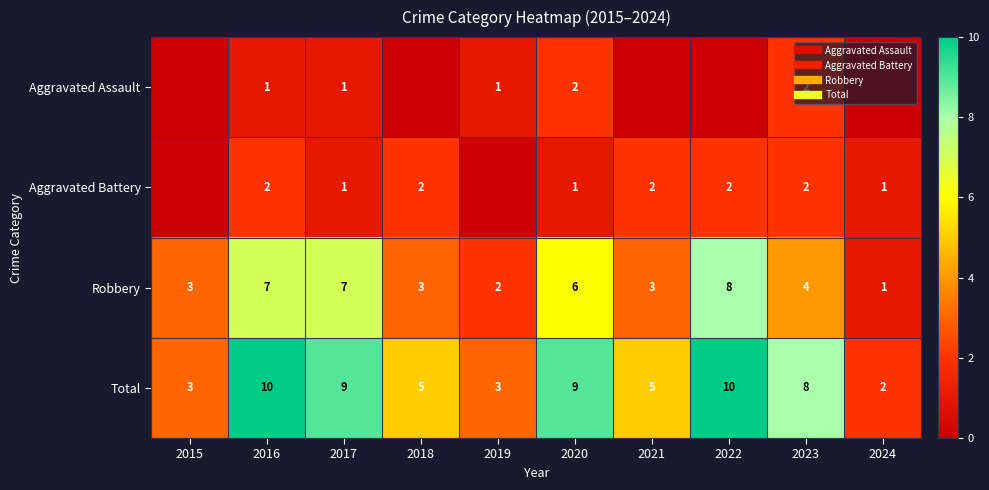

The value of Aggravated Assault at 2015 is -1. True or false?

False